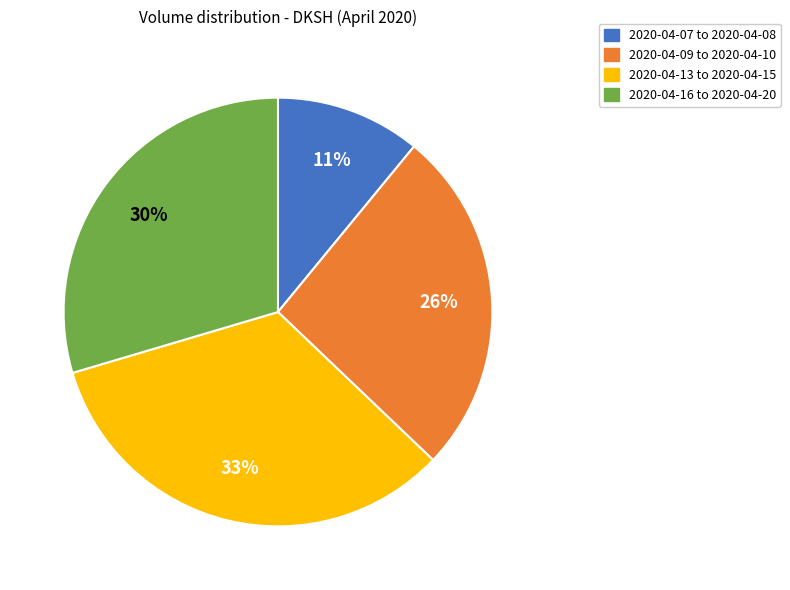

To the nearest percent, what is the average slice percentage?

25%